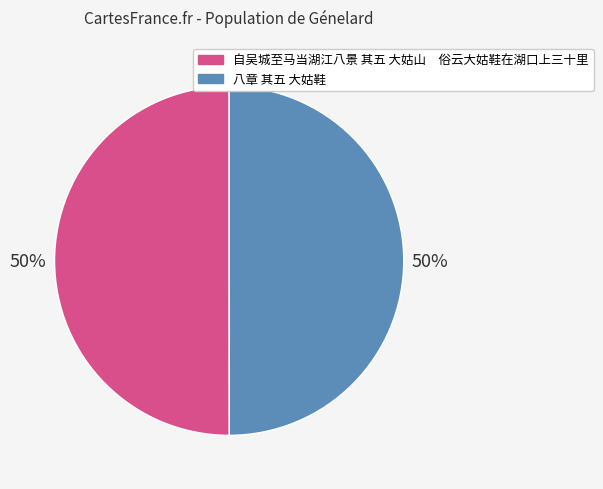

To the nearest percent, what is the average slice percentage?

50%